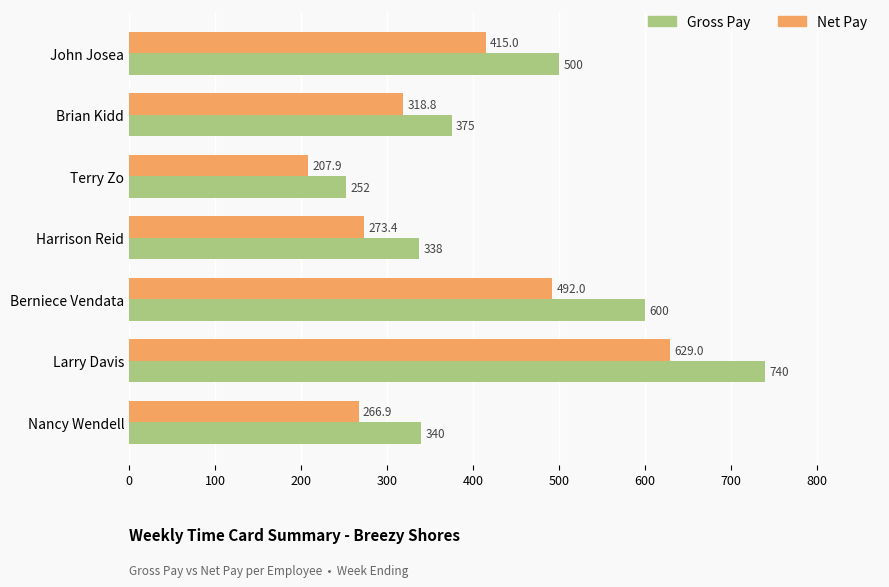

Which series has the largest total across all categories?

Gross Pay